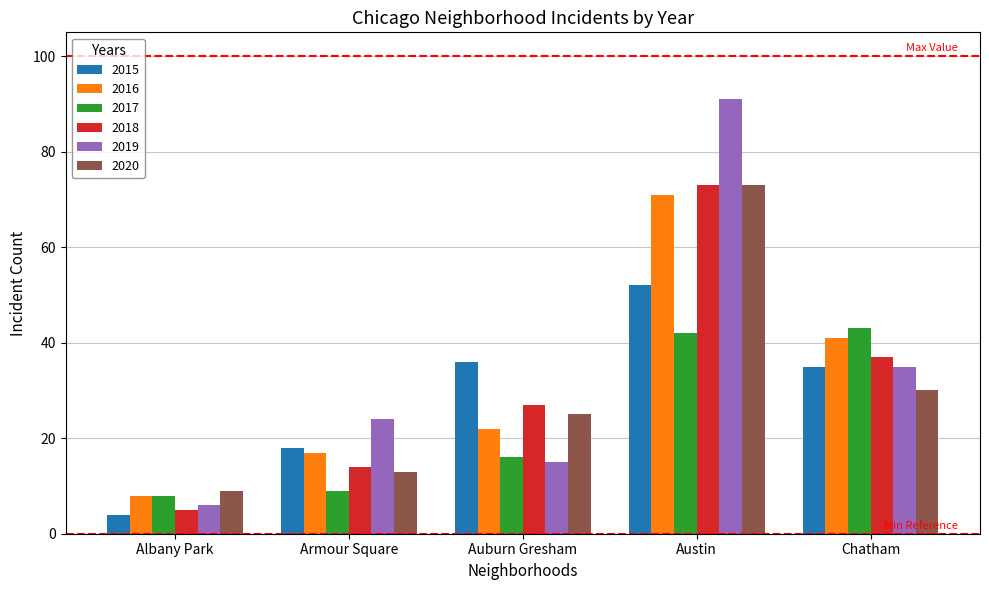

How many 2018 values are between 14 and 37?

3